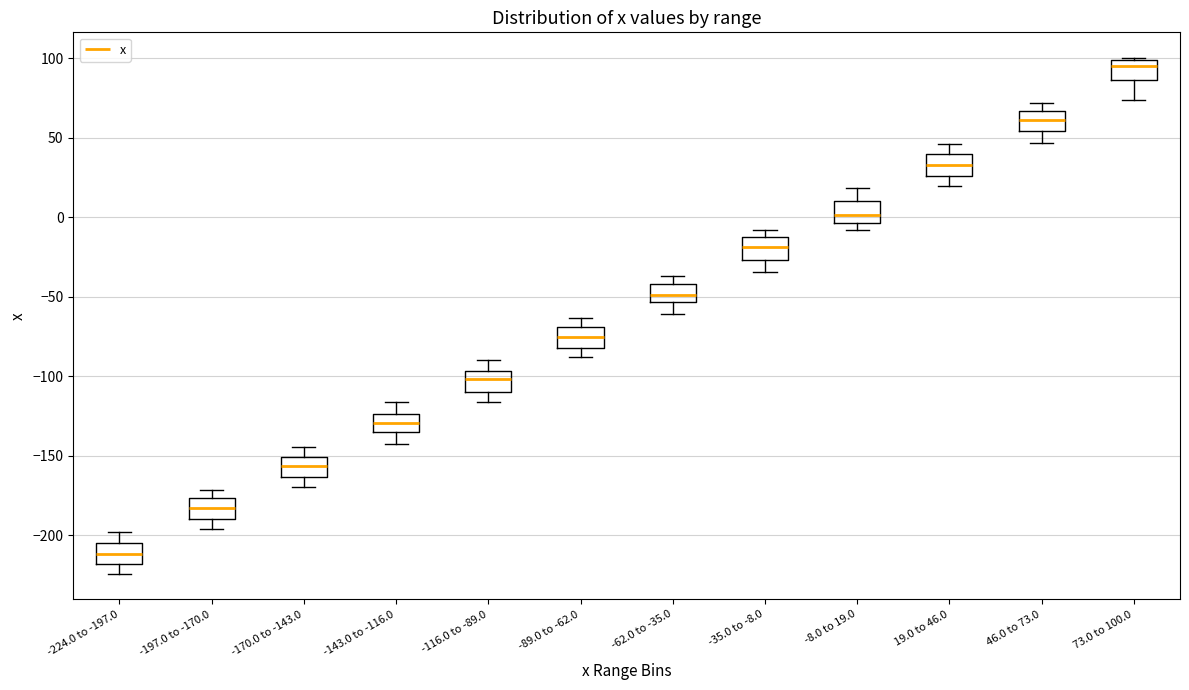

Reading left to right, transcribe this box plot: for each box, give where its median line is, the range the box spans, and where its two whiskers end, as read against the y-axis. The values are not printed on the chart, so give them approximately, as read against the axis.

-224.0 to -197.0: median -210, box -220 to -205, whiskers -225 to -200
-197.0 to -170.0: median -185, box -190 to -175, whiskers -195 to -170
-170.0 to -143.0: median -155, box -165 to -150, whiskers -170 to -145
-143.0 to -116.0: median -130, box -135 to -125, whiskers -140 to -115
-116.0 to -89.0: median -100, box -110 to -95, whiskers -115 to -90
-89.0 to -62.0: median -75, box -80 to -70, whiskers -90 to -65
-62.0 to -35.0: median -50, box -55 to -40, whiskers -60 to -35
-35.0 to -8.0: median -20, box -25 to -10, whiskers -35 to -10 (just above the box's upper edge)
-8.0 to 19.0: median 0, box -5 to 10, whiskers -10 to 20
19.0 to 46.0: median 35, box 25 to 40, whiskers 20 to 45
46.0 to 73.0: median 60, box 55 to 65, whiskers 45 to 70
73.0 to 100.0: median 95, box 85 to 100, whiskers 75 to 100